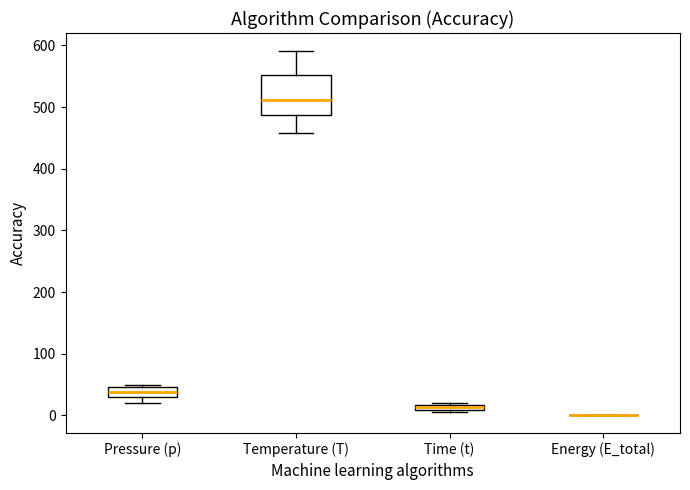

Where does the median line of the box for Pressure (p) sit on the y-axis? The values are not printed on the chart, so give them approximately, as read against the axis.

40